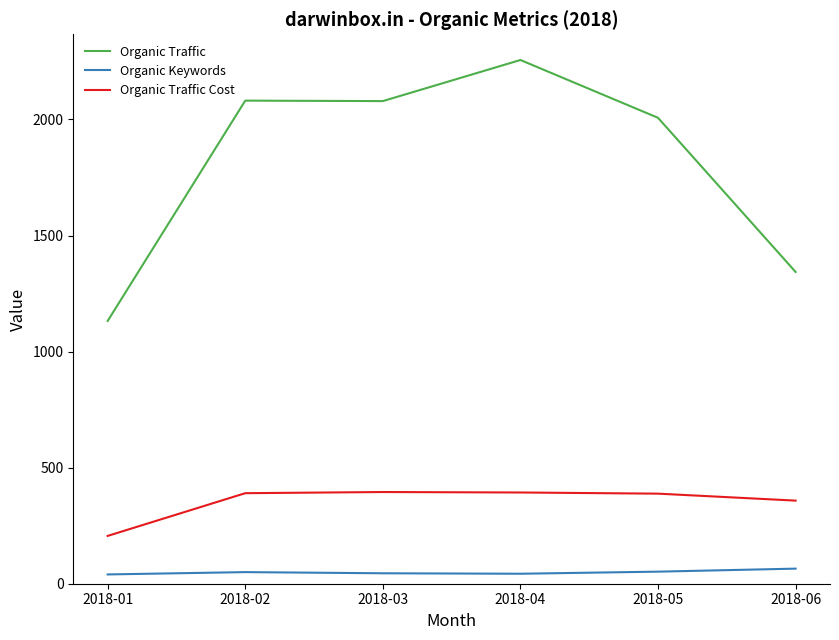

List the series in order of their overall mean, highest first.

Organic Traffic, Organic Traffic Cost, Organic Keywords